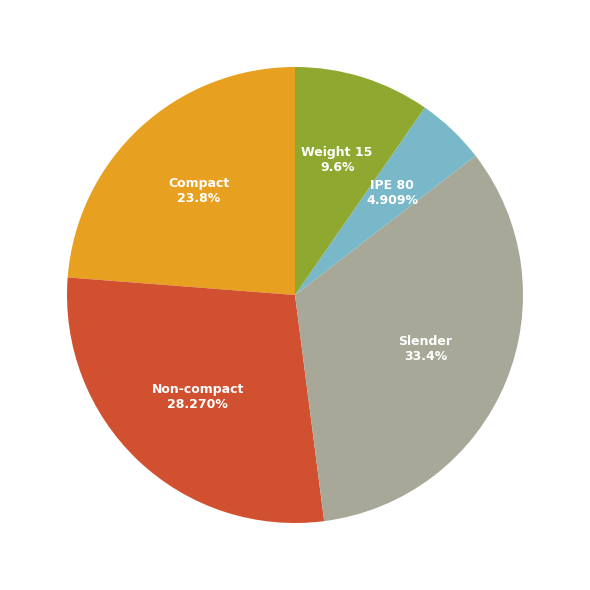

To the nearest percent, what is the average slice percentage?

20%